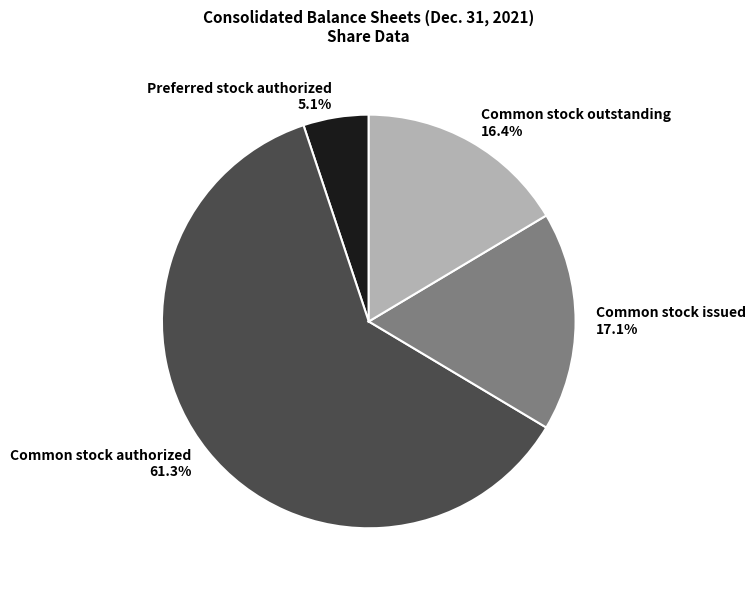

To the nearest percent, what portion does Common stock issued represent?

17%